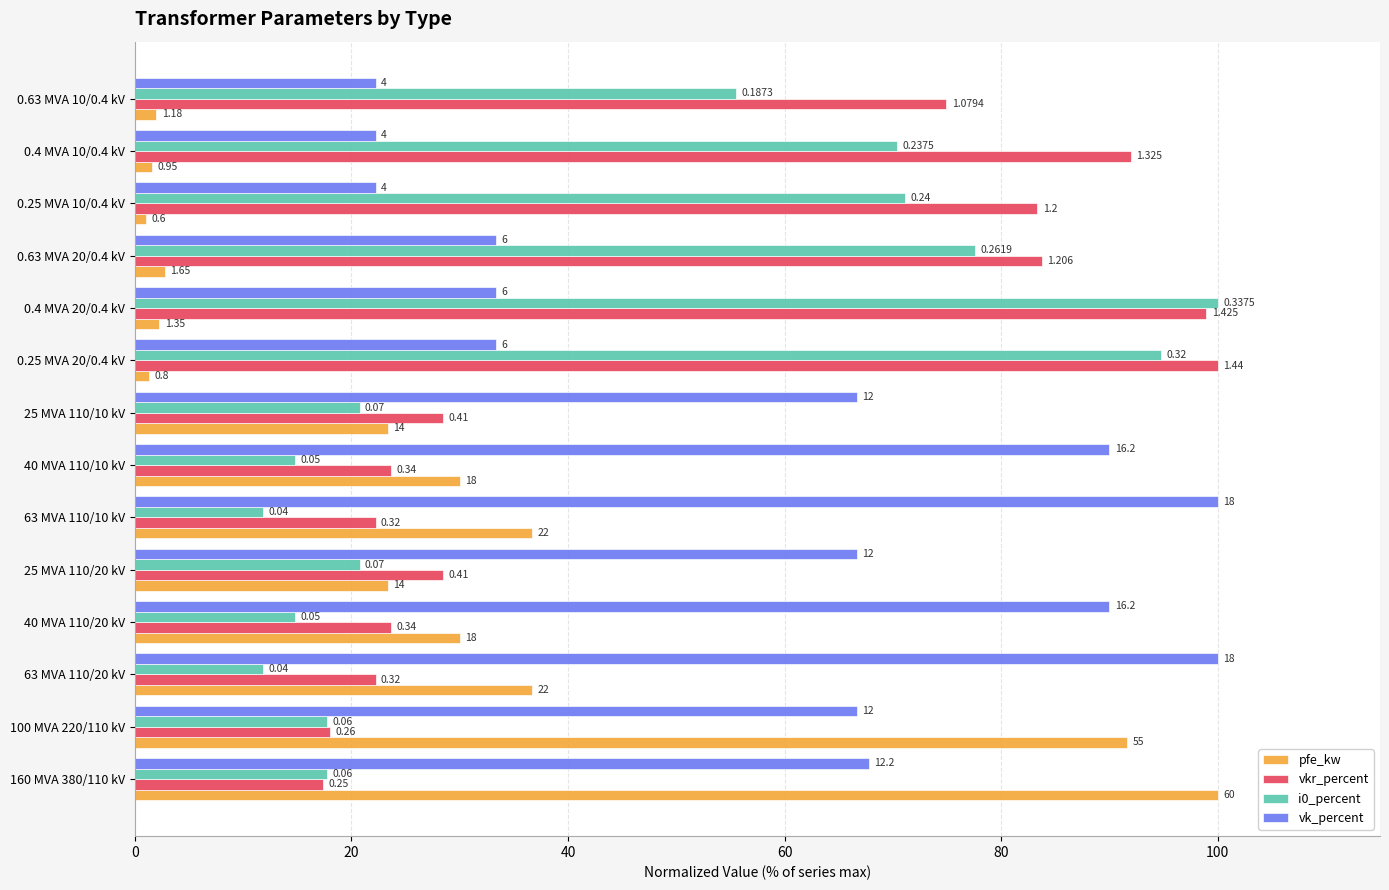

What are all the series names shown in the legend?

pfe_kw, vkr_percent, i0_percent, vk_percent